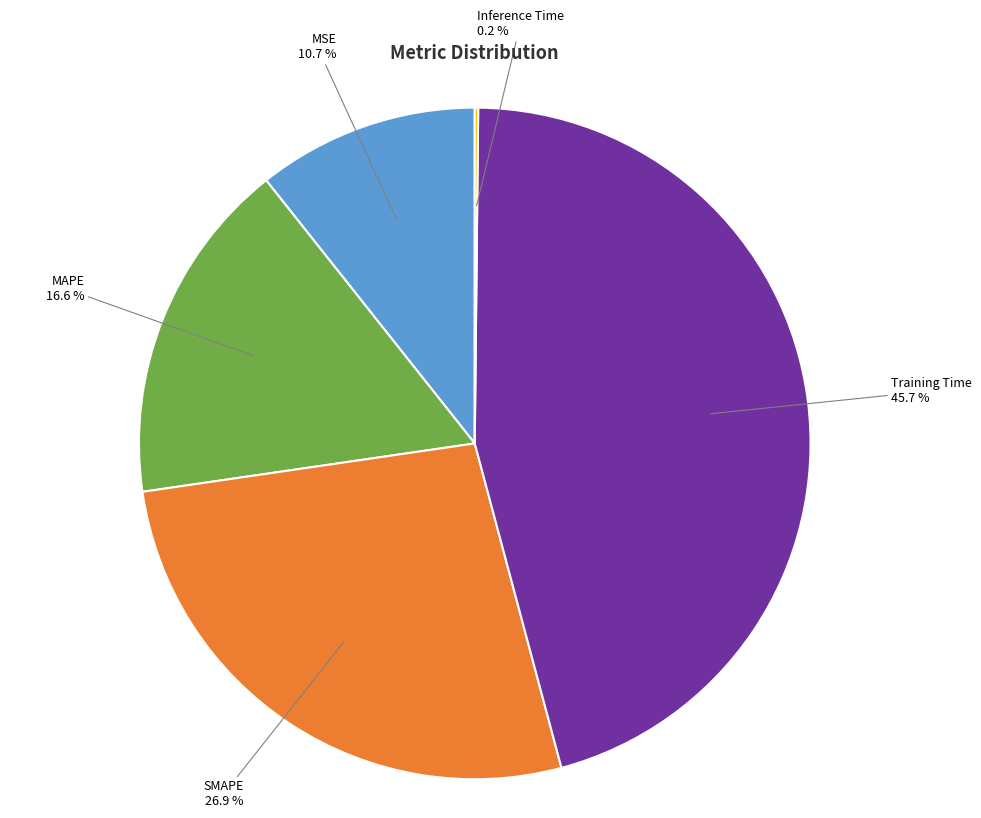

Does any single category account for the majority?

No